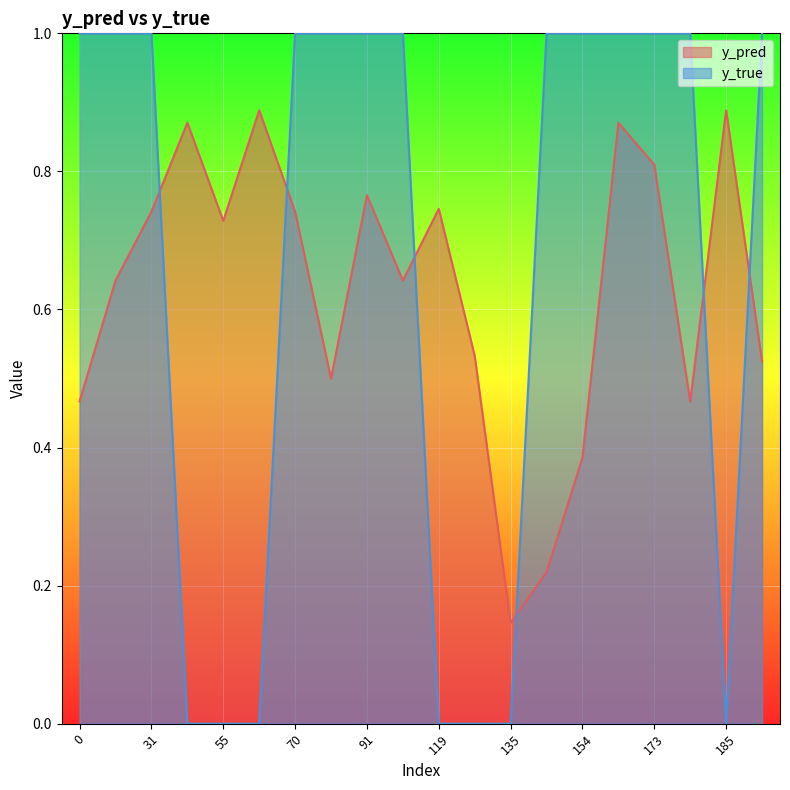

Which has a higher value, 55 or 31?

31